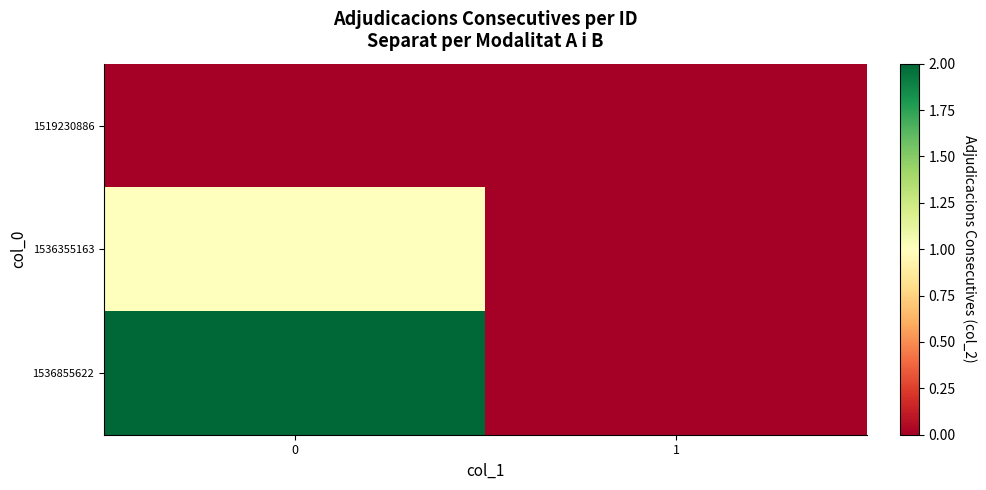

Between 0 and 1, which series saw the biggest shift?

1536855622